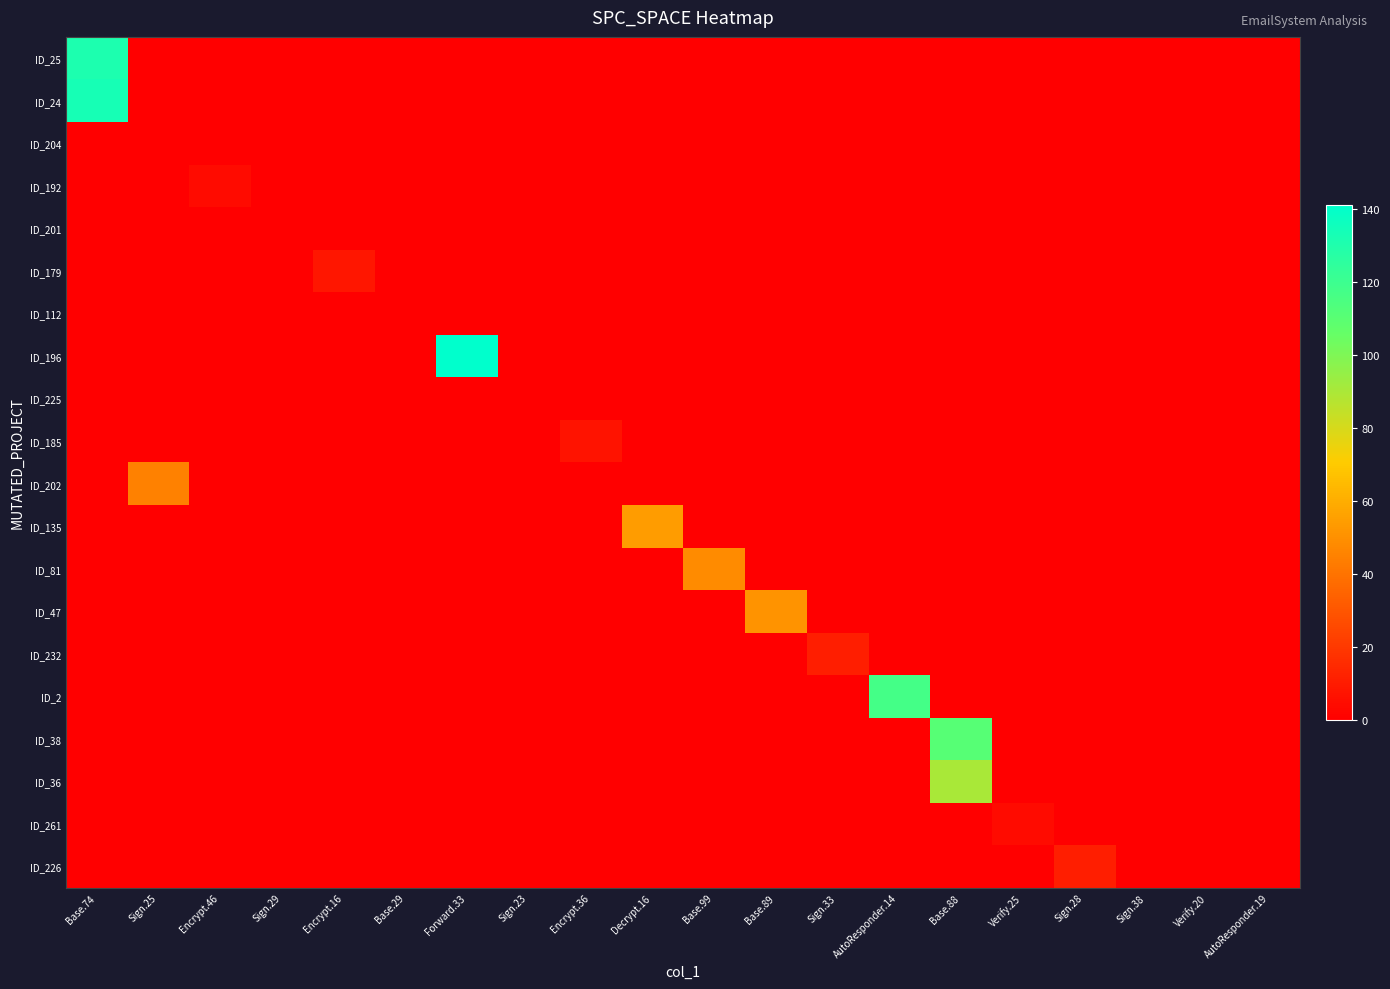

Rank the series by their maximum value, from lowest to highest.

ID_204, ID_201, ID_112, ID_225, ID_192, ID_261, ID_185, ID_179, ID_232, ID_226, ID_202, ID_81, ID_47, ID_135, ID_36, ID_38, ID_2, ID_25, ID_24, ID_196